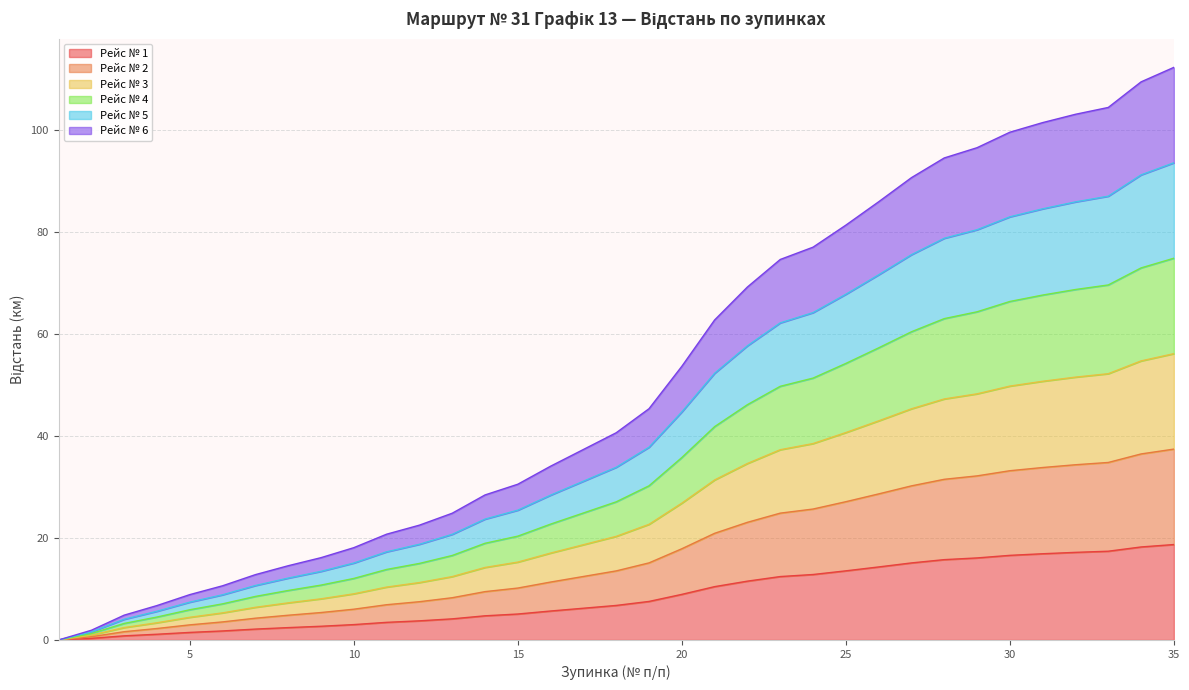

What is the highest value of the Рейс № 1 series?

18.7